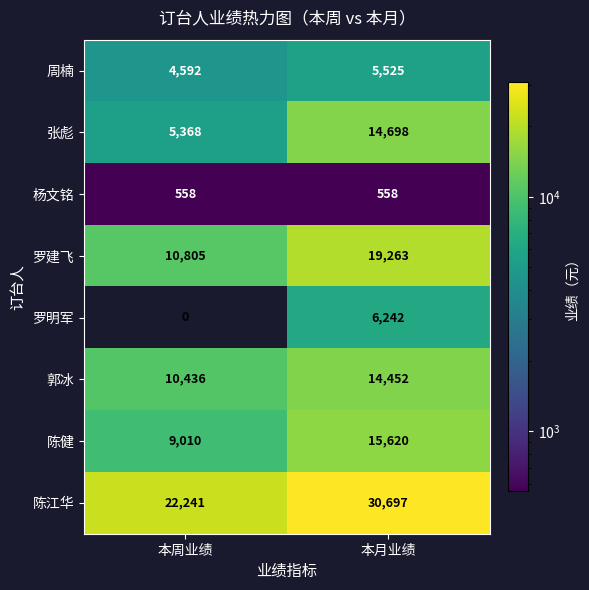

Reading right to left, extract all data points from this chart.

周楠: 5525	4592
张彪: 14698	5368
杨文铭: 558	558
罗建飞: 19263	10805
罗明军: 6242	0
郭冰: 14452	10436
陈健: 15620	9010
陈江华: 30697	22241